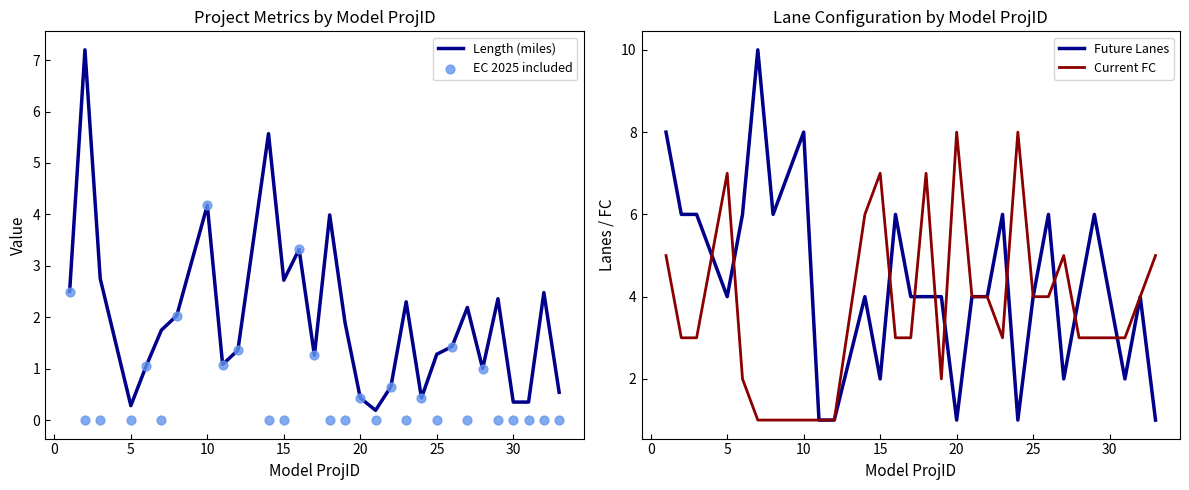

Is the value of Current FC at 10 greater than the value of Future Lanes at 12?

Yes